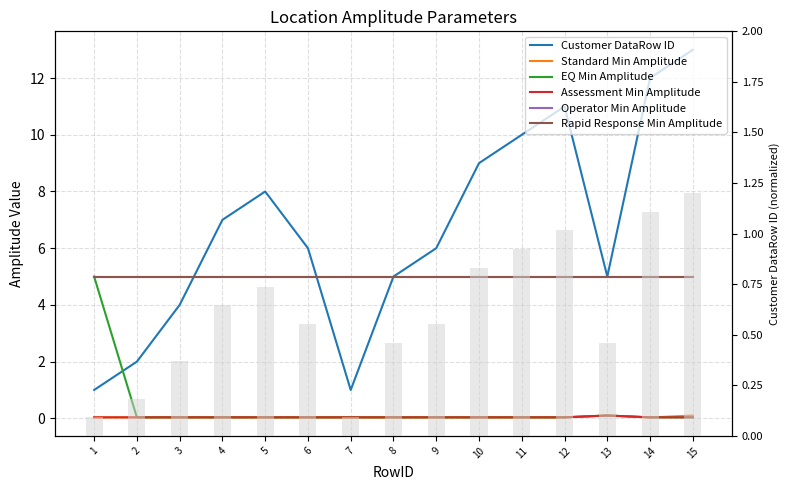

True or false: Customer DataRow ID has a value of 3.4 at 6.

False